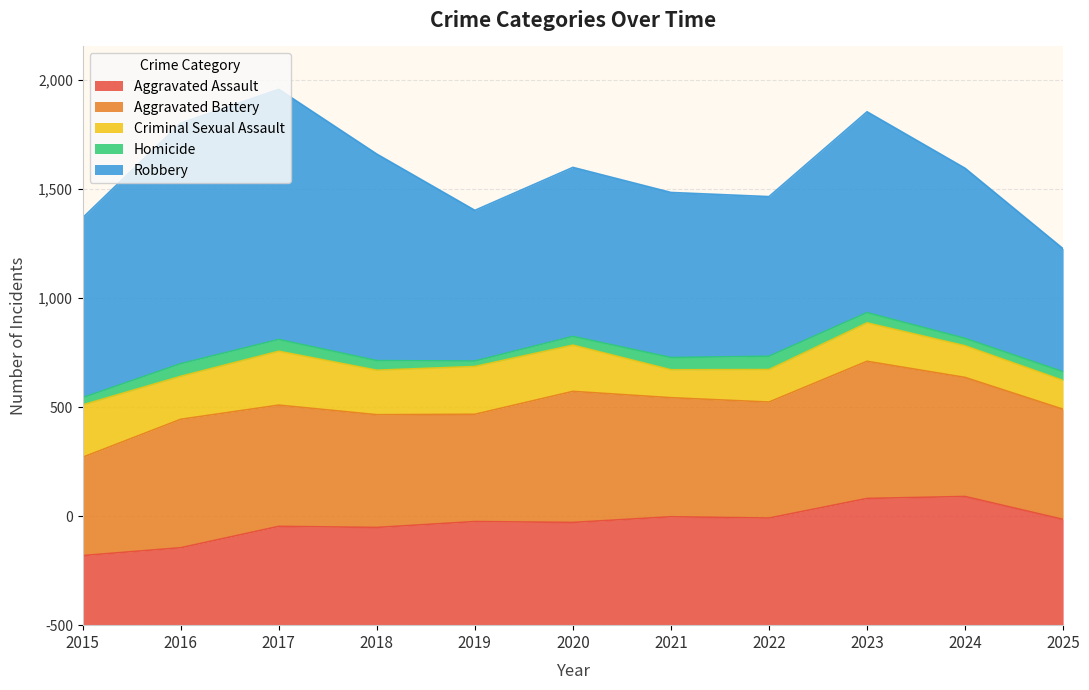

True or false: Aggravated Battery and Criminal Sexual Assault intersect in this chart.

False